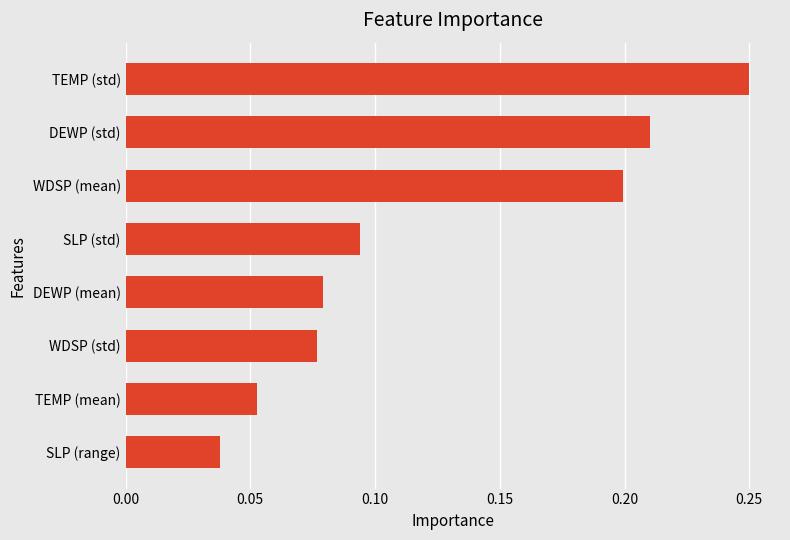

Which has a higher value, WDSP (mean) or WDSP (std)?

WDSP (mean)